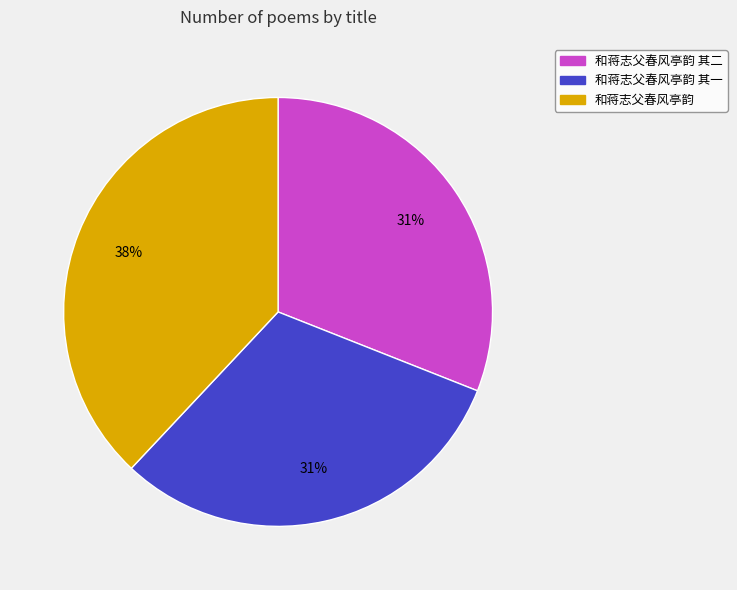

True or false: 和蒋志父春风亭韵 其一 accounts for 31% of the total.

True